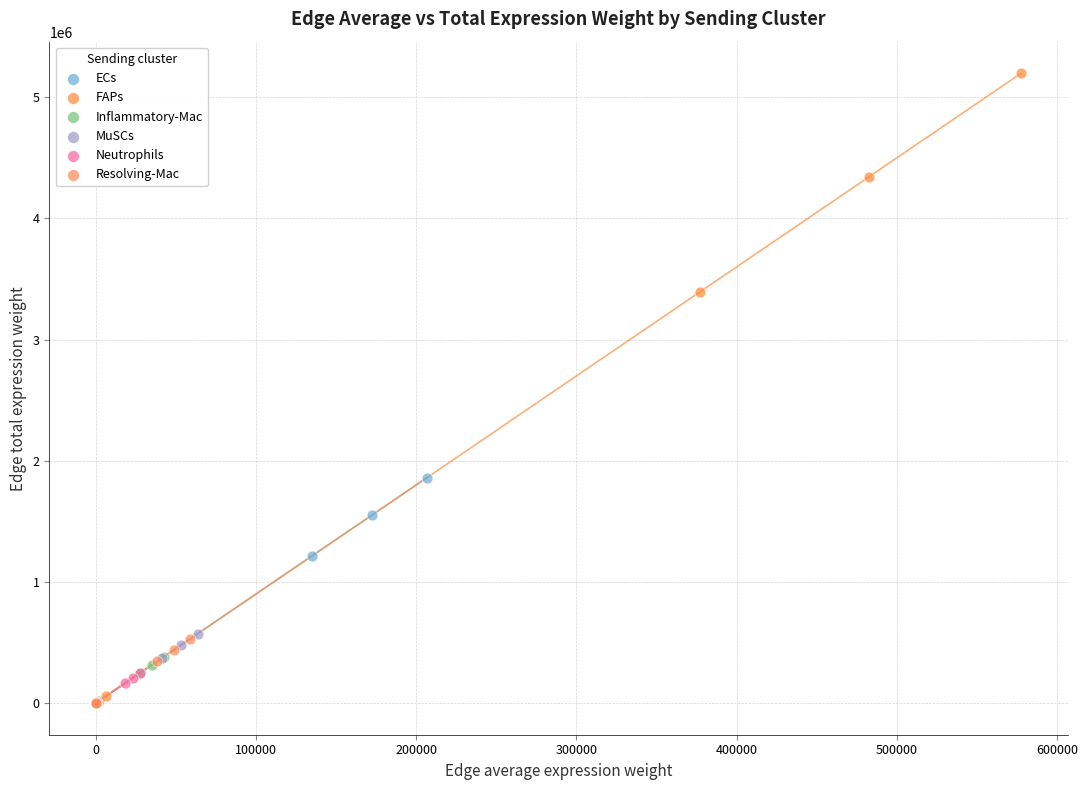

Which series has the largest Y range (max minus min)?

FAPs